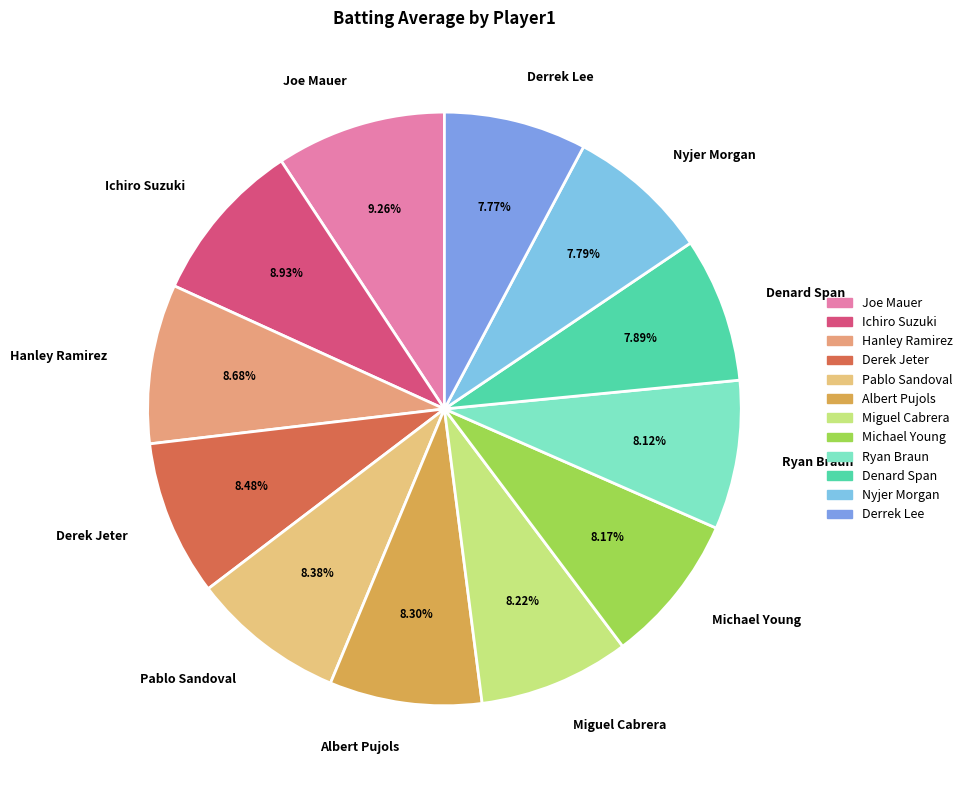

Is there a majority slice in this chart?

No